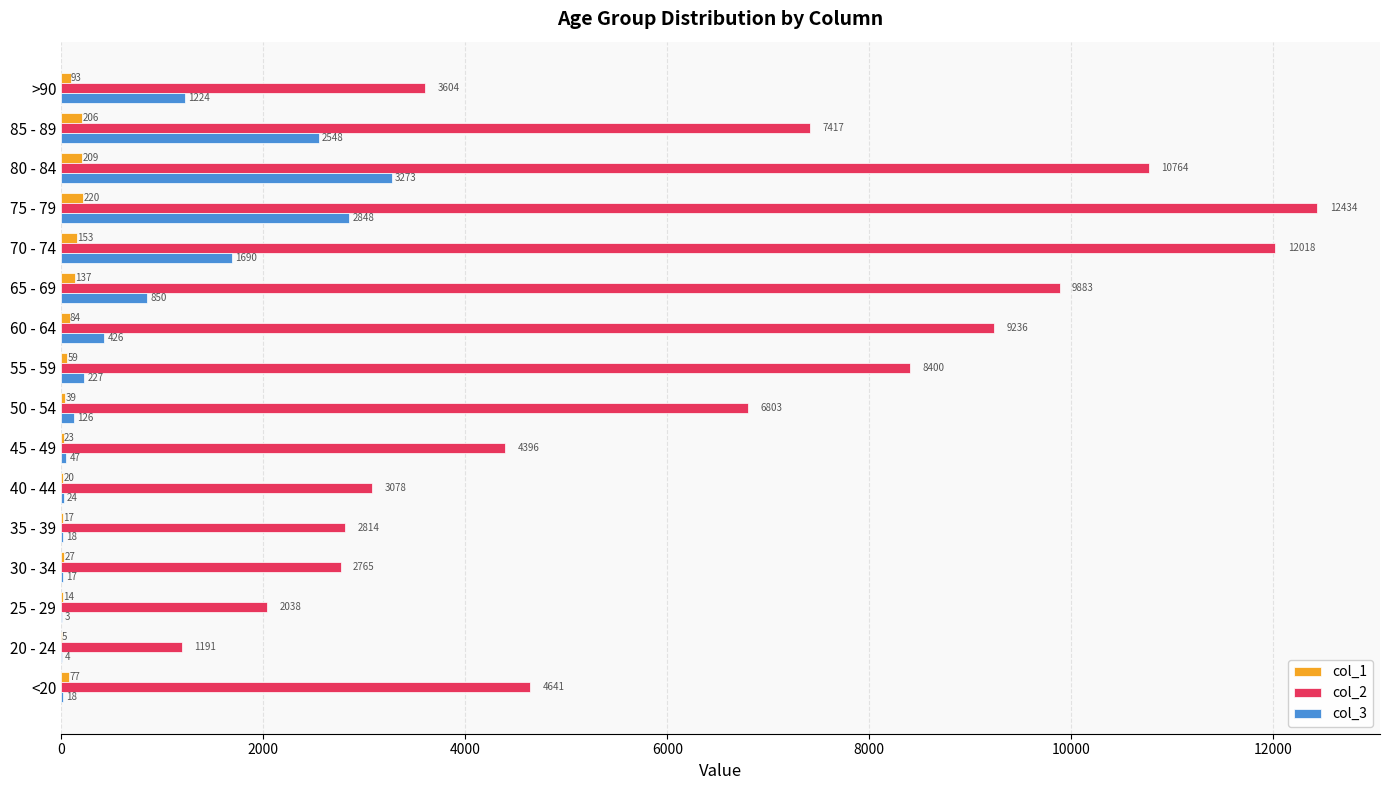

Which category has the highest value in the col_2 series?

75 - 79